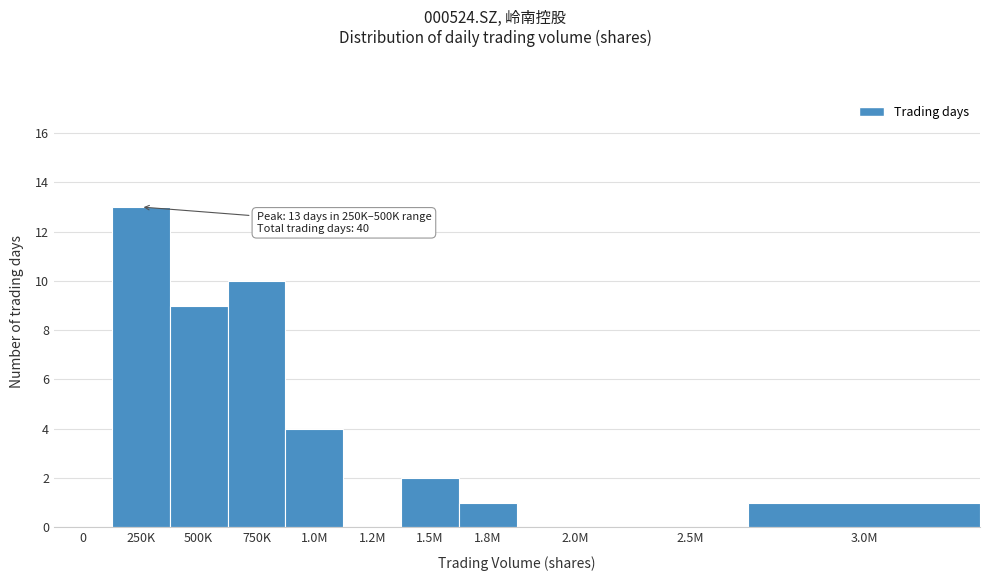

Reading left to right, what are all the values shown in this chart?

0=0	250K=13	500K=9	750K=10	1.0M=4	1.2M=0	1.5M=2	1.8M=1	2.0M=0	2.5M=0	3.0M=1